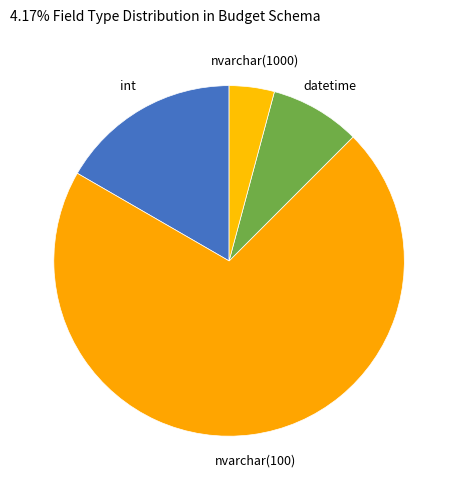

Between nvarchar(1000) and int, which is larger?

int